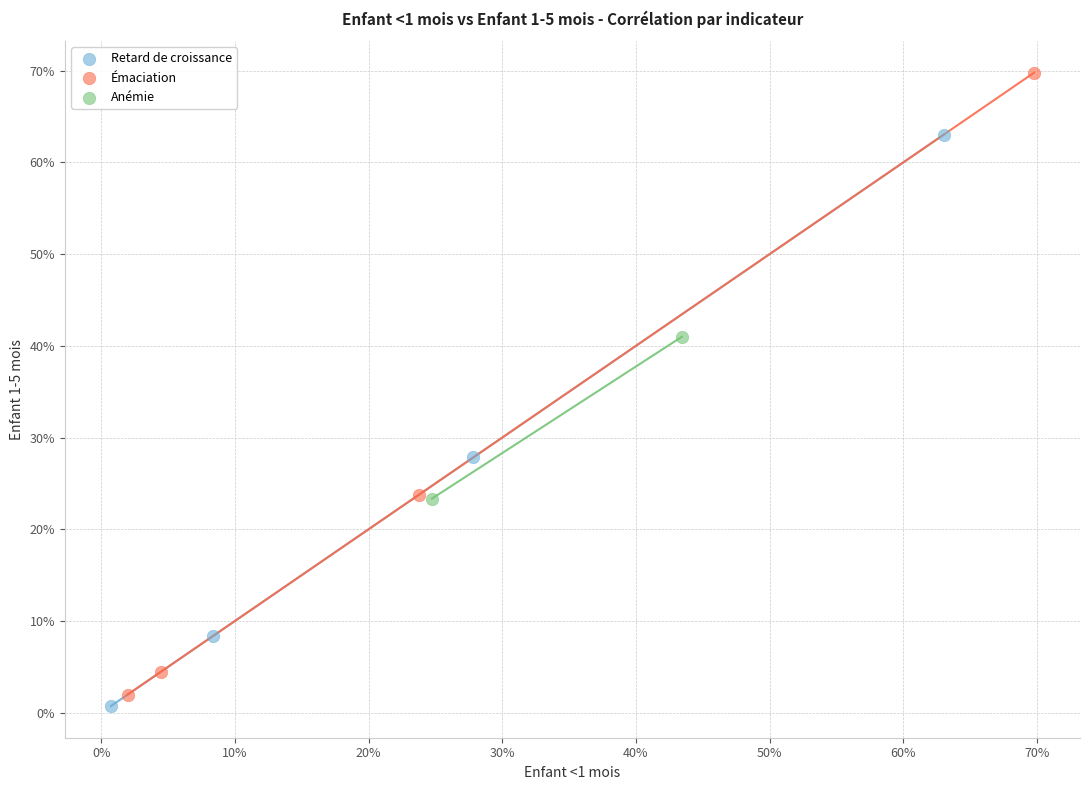

Which series contains the highest Y value?

Émaciation